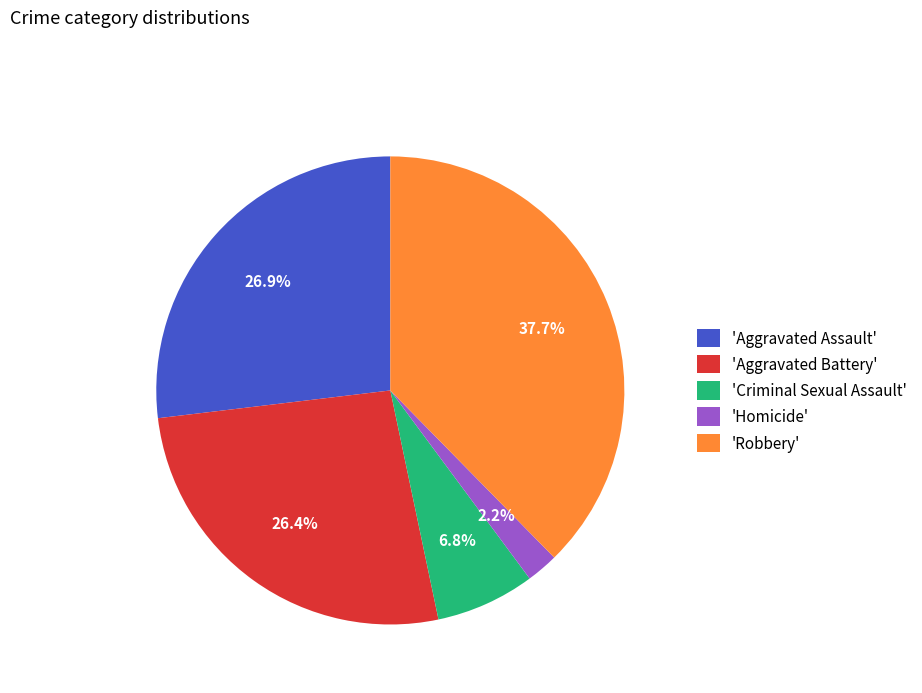

To the nearest percent, what is the difference between the largest and smallest slice percentages?

35%